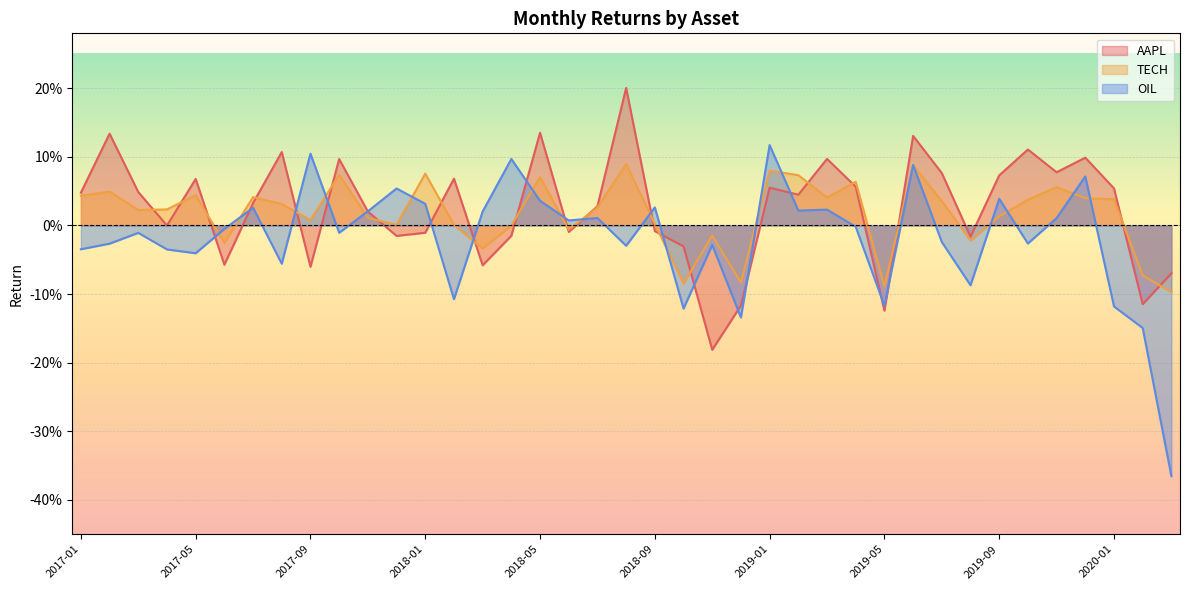

List the labels in order of AAPL value, largest first.

2018-08, 2018-05, 2017-02, 2019-06, 2019-10, 2017-08, 2019-12, 2019-03, 2017-10, 2019-11, 2019-07, 2019-09, 2018-02, 2017-05, 2019-04, 2019-01, 2020-01, 2017-03, 2017-01, 2019-02, 2017-07, 2018-07, 2017-11, 2017-04, 2018-09, 2018-06, 2018-01, 2018-04, 2017-12, 2019-08, 2018-10, 2017-06, 2018-03, 2017-09, 2020-03, 2020-02, 2018-12, 2019-05, 2018-11